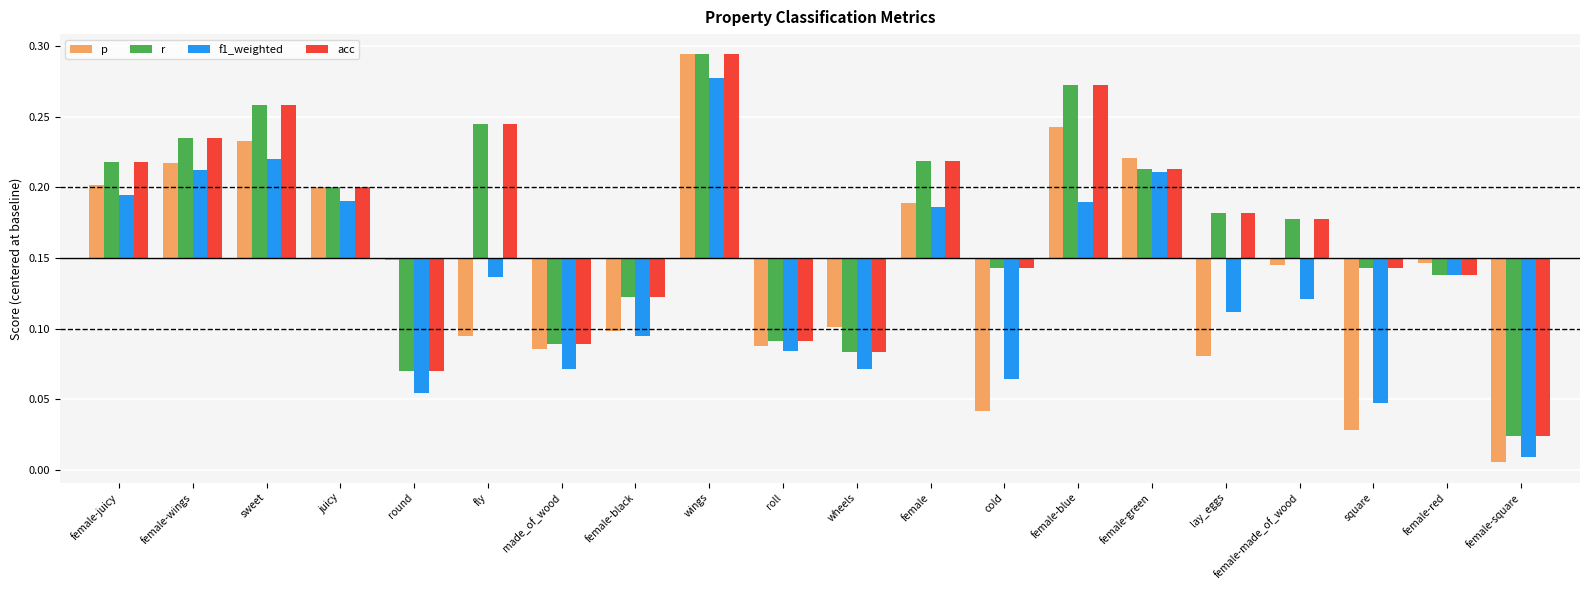

What is the difference between the maximum and minimum values in the f1_weighted series?

0.3